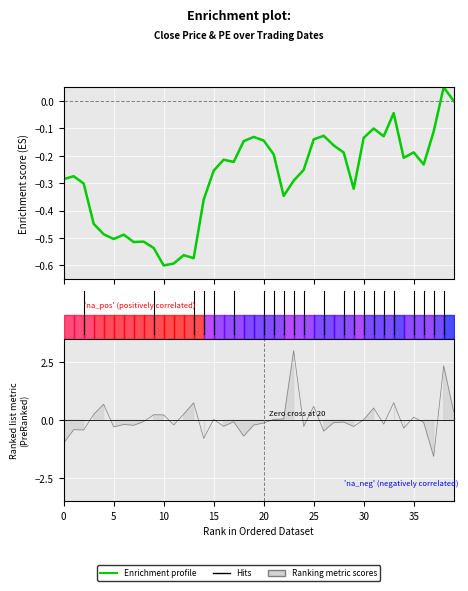

The value at 31 is -0.1. True or false?

True